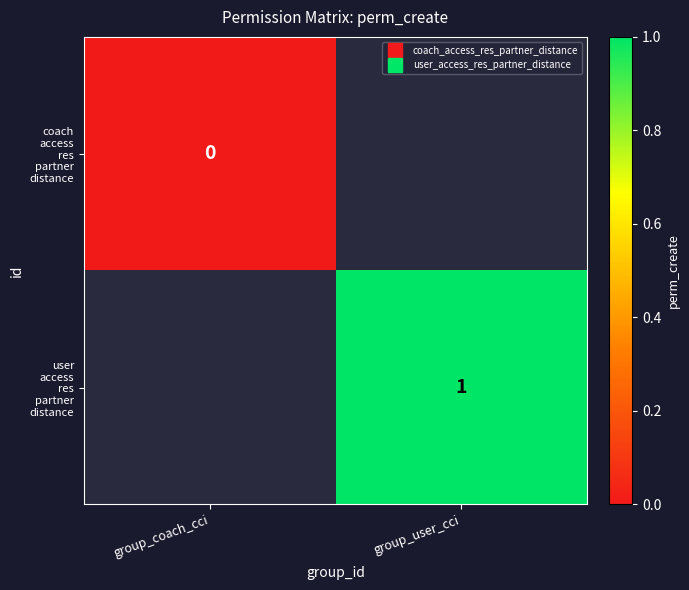

What is the maximum value shown in the chart?

1.0